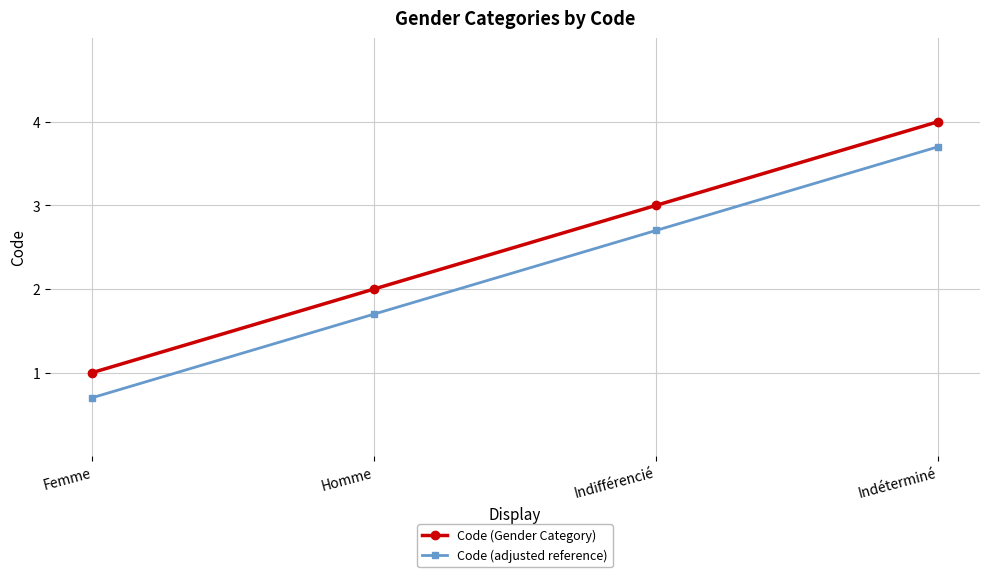

Reading left to right, extract all data points from this chart.

Code (Gender Category): 1.0	2.0	3.0	4.0
Code (adjusted reference): 0.7	1.7	2.7	3.7